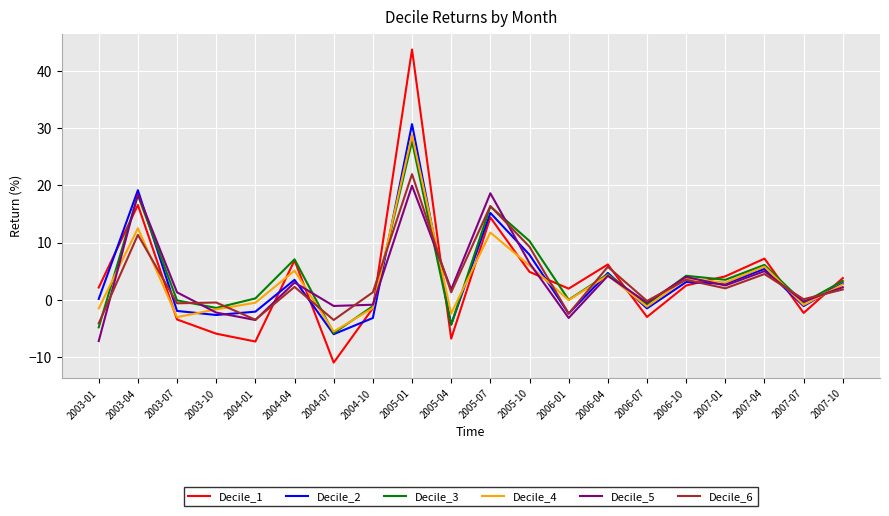

At which label does Decile_3 first exceed 3?

2003-04